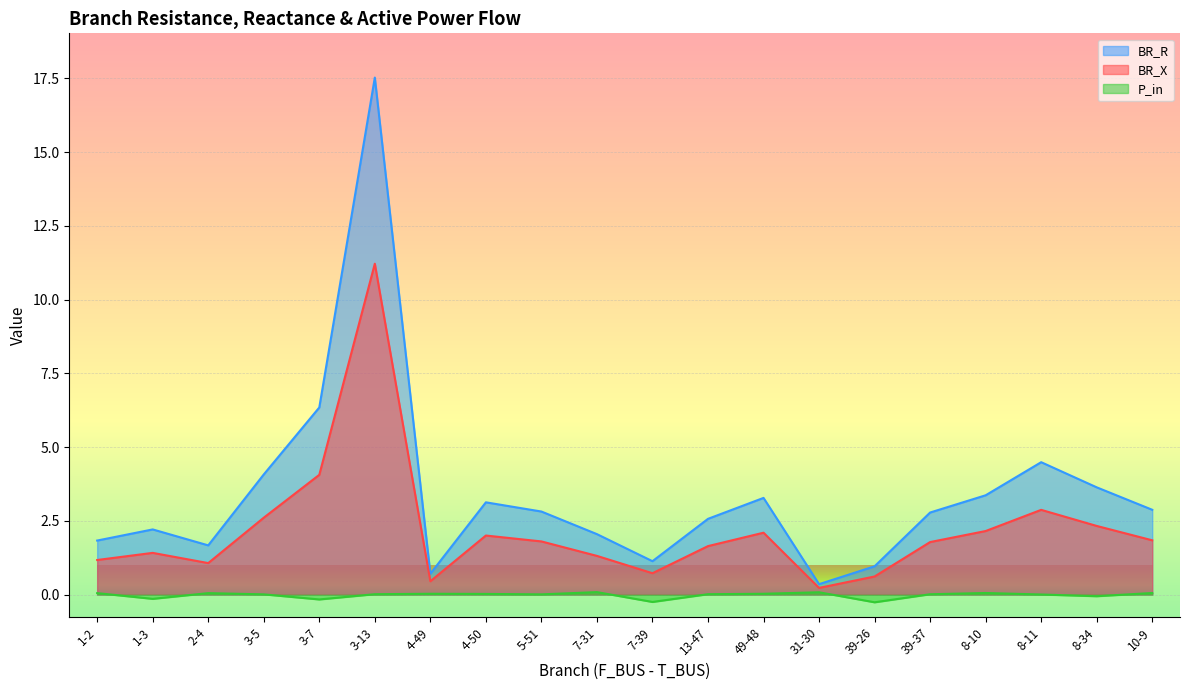

List the series in order of their overall mean, highest first.

BR_R, BR_X, P_in